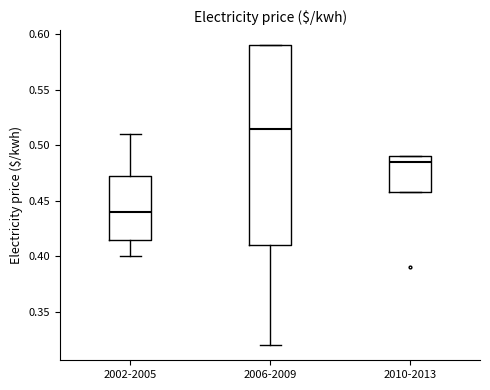

Reading left to right, read every box against the y-axis: the position of its median line, the range the box covers, and the ends of its whiskers. The values are not printed on the chart, so give them approximately, as read against the axis.

2002-2005: median 0.440, box 0.415 to 0.475, whiskers 0.400 to 0.510
2006-2009: median 0.515, box 0.410 to 0.590, whiskers 0.320 to 0.590
2010-2013: median 0.485, box 0.460 to 0.490, whiskers 0.460 to 0.490